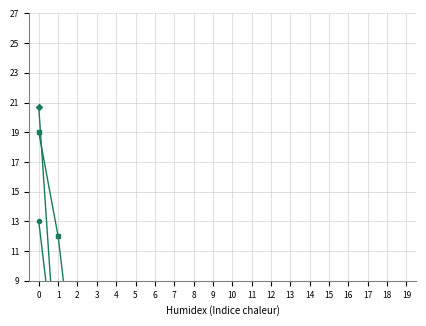

Which has a higher value, 11 or 4?

4